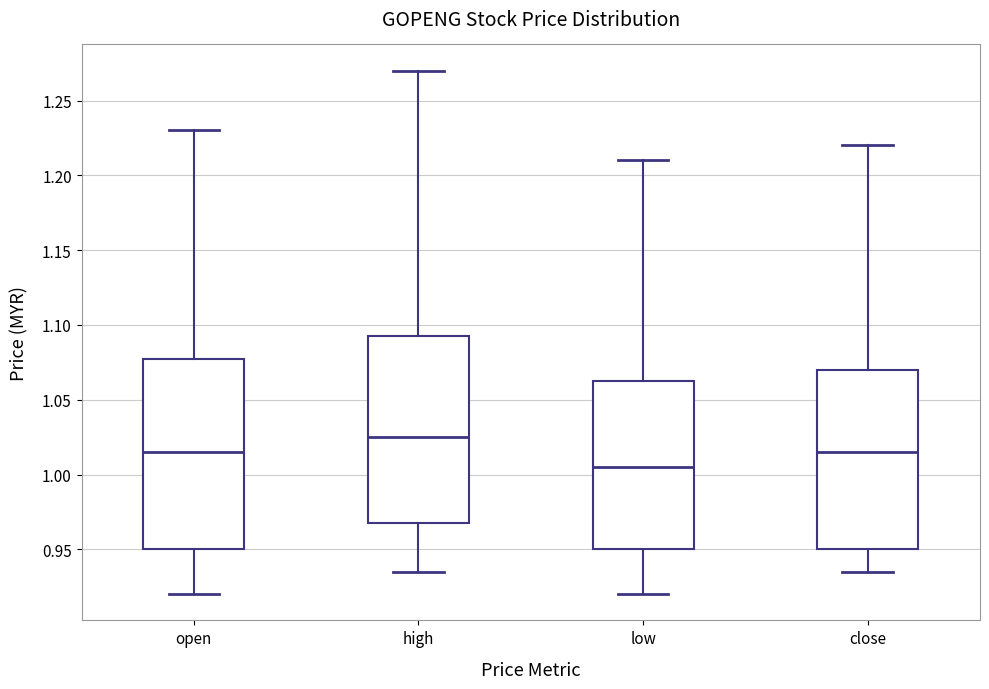

Which box's median line is the highest?

high